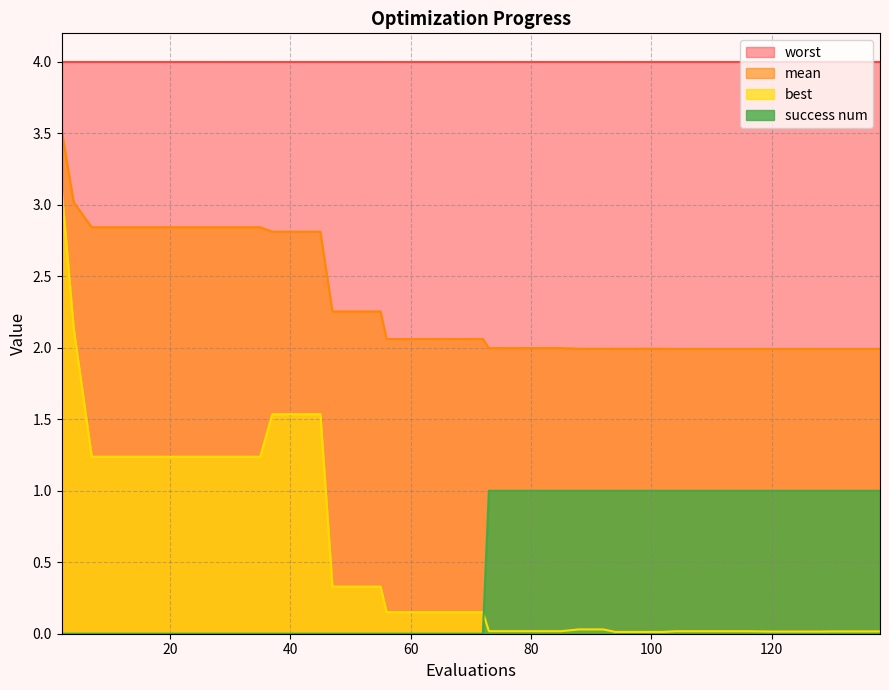

What is the difference between the highest and lowest values at 11?

2.8